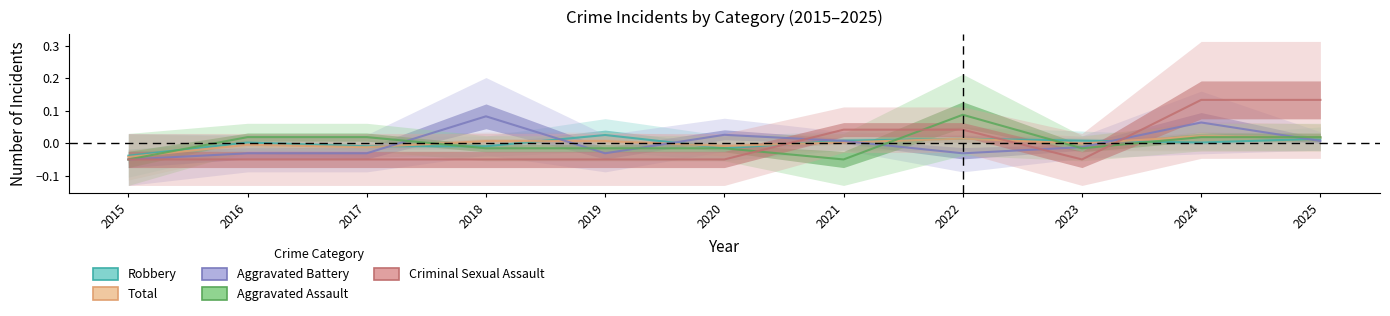

At which category is the sum across all series the highest?

2024